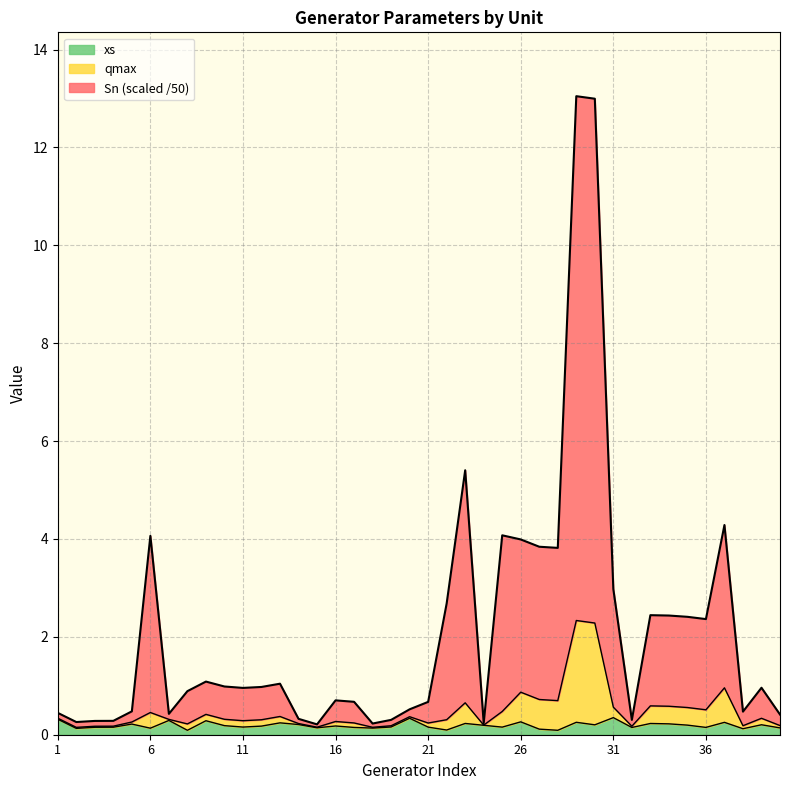

Where is the first local minimum for Sn?

2